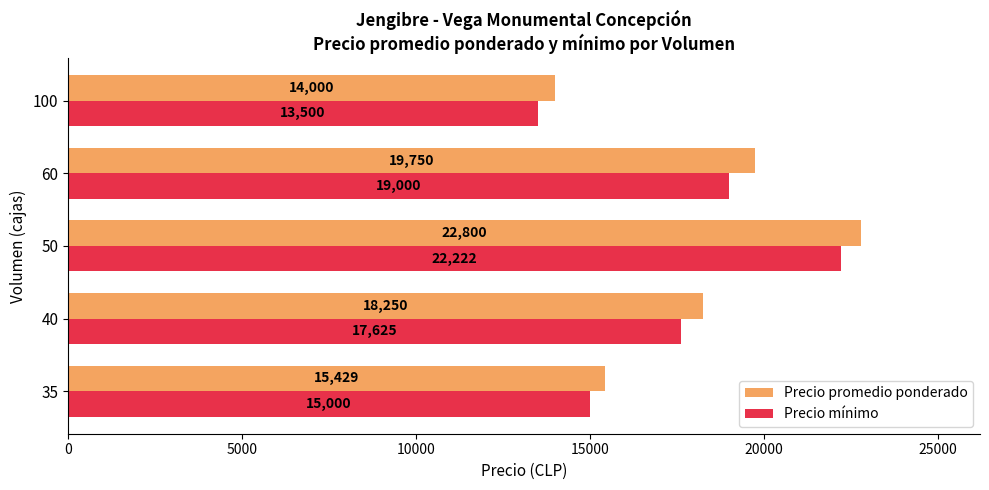

Between 60 and 100, which series saw the biggest shift?

Precio promedio ponderado